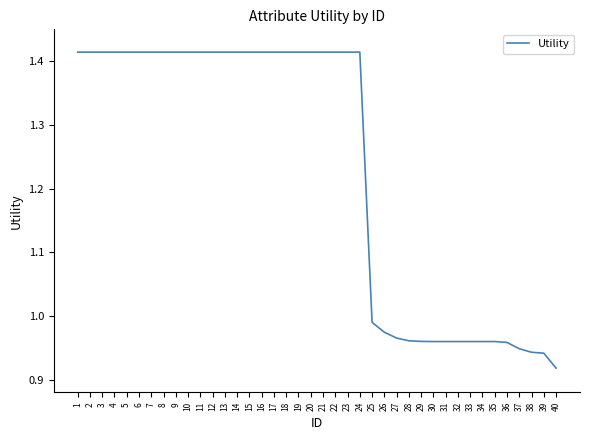

Which label corresponds to the smallest value in the chart?

40